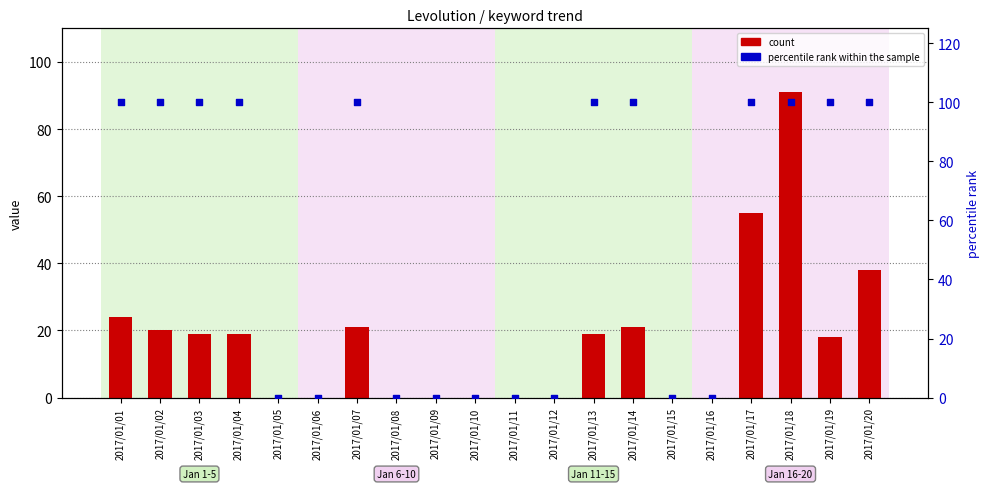

Which series has the widest spread of Y values?

percentile rank within the sample